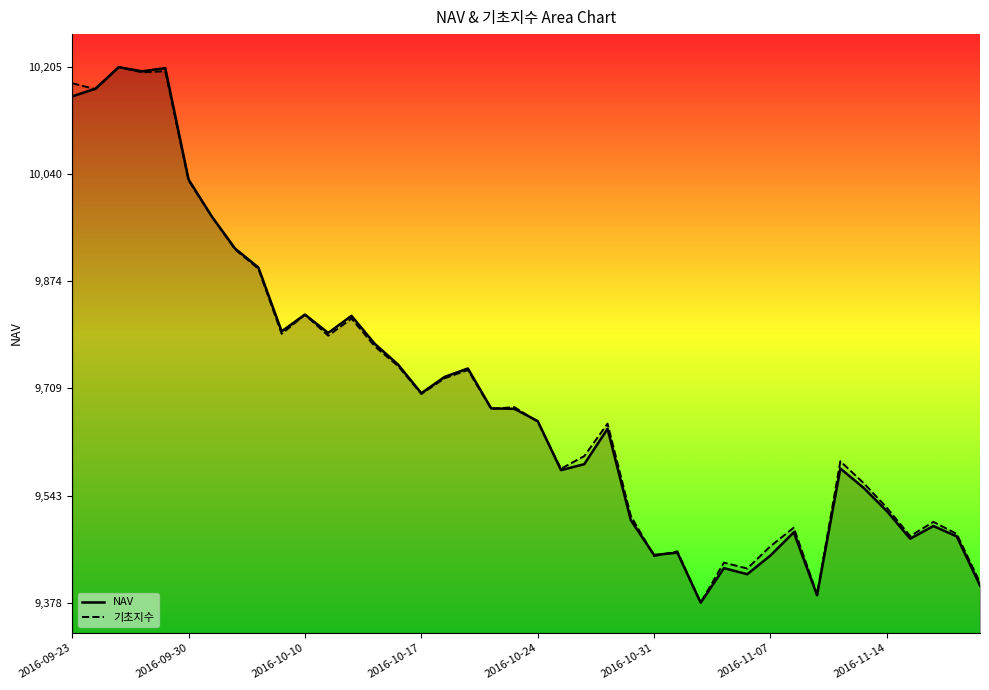

In NAV, how many points are higher than both neighbors (excluding endpoints)?

11